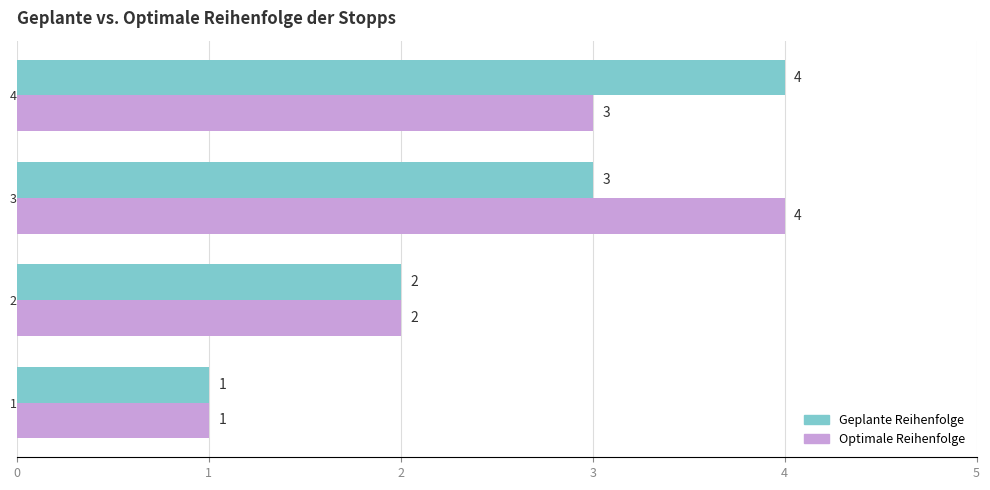

How many series are shown in this chart?

2